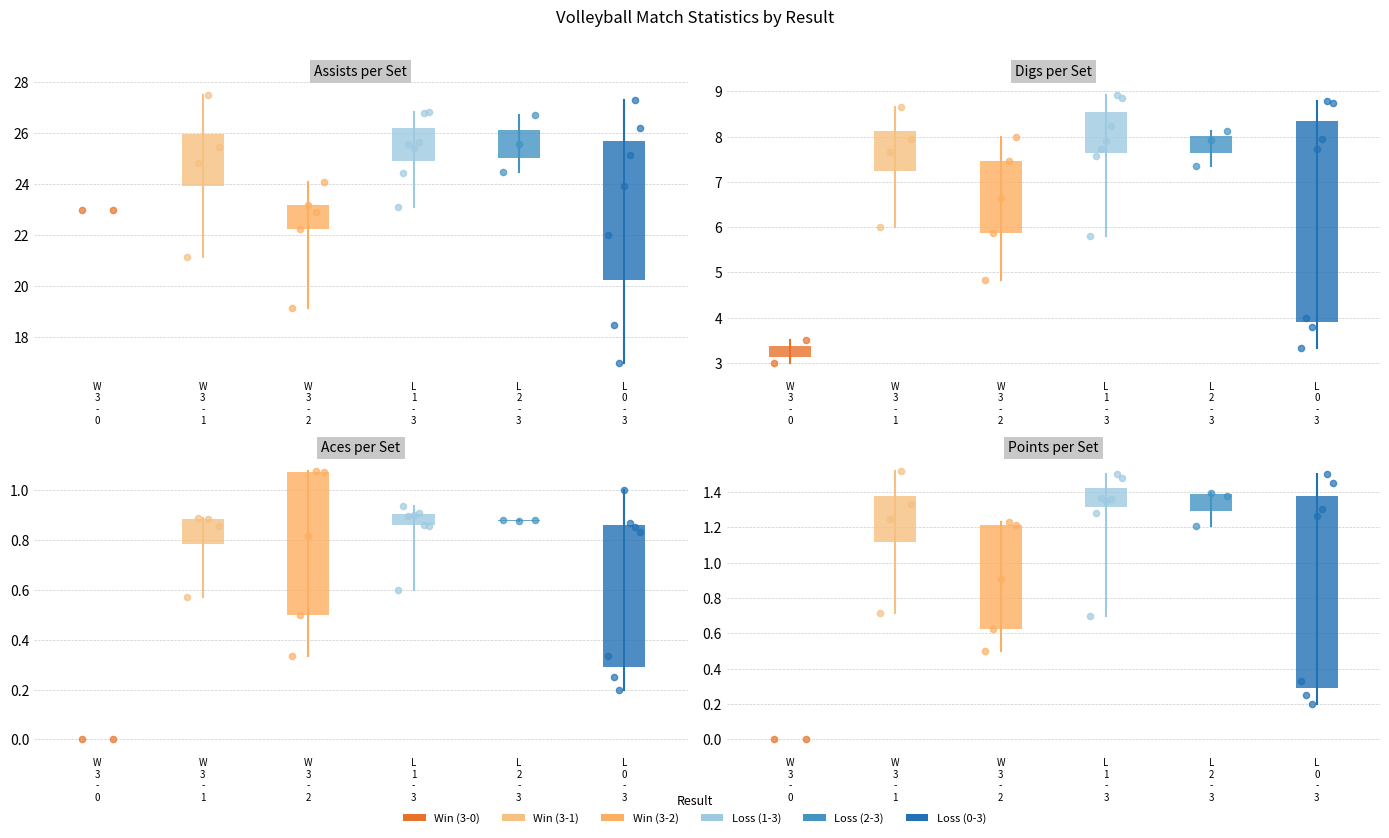

Which series contains the highest Y value?

W 3 - 1